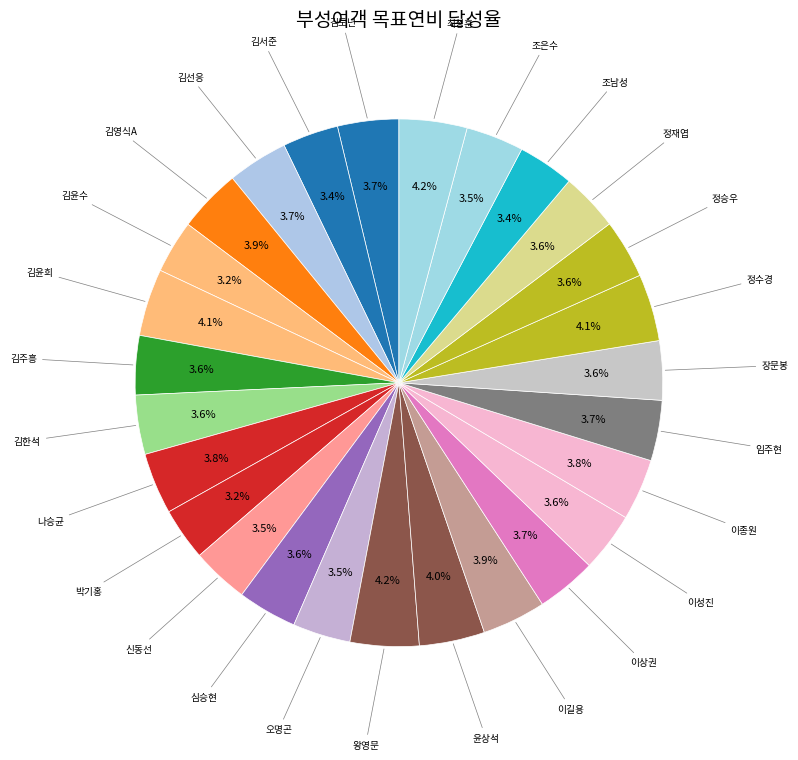

To the nearest percent, what is the difference between the largest and smallest slice percentages?

1%